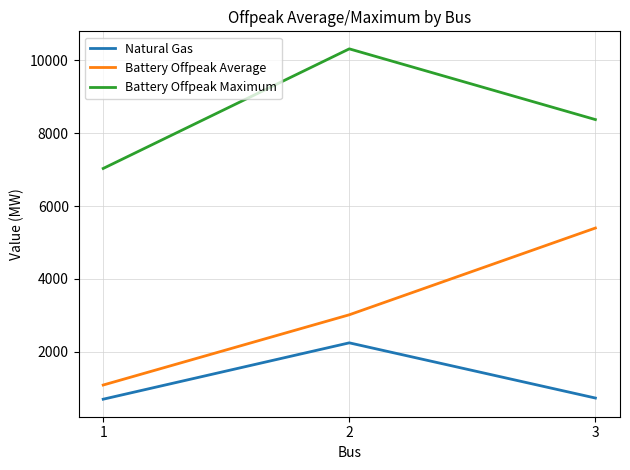

What value does the Battery Offpeak Maximum series have at 3?

8372.5